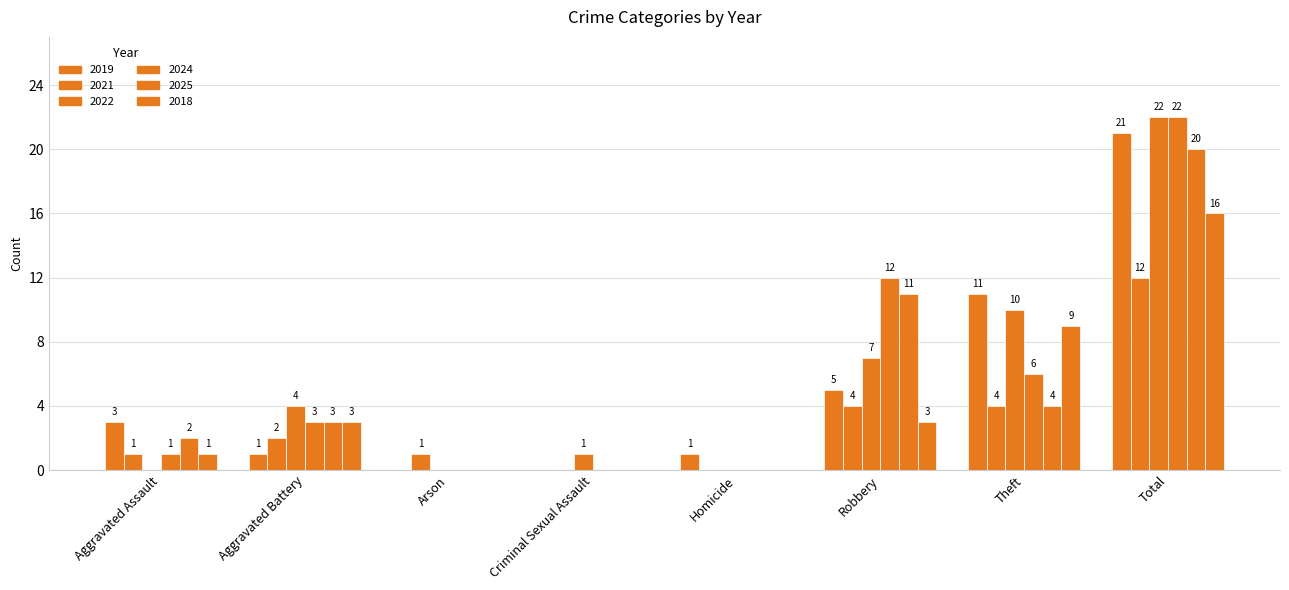

Which series has the largest total across all categories?

2022